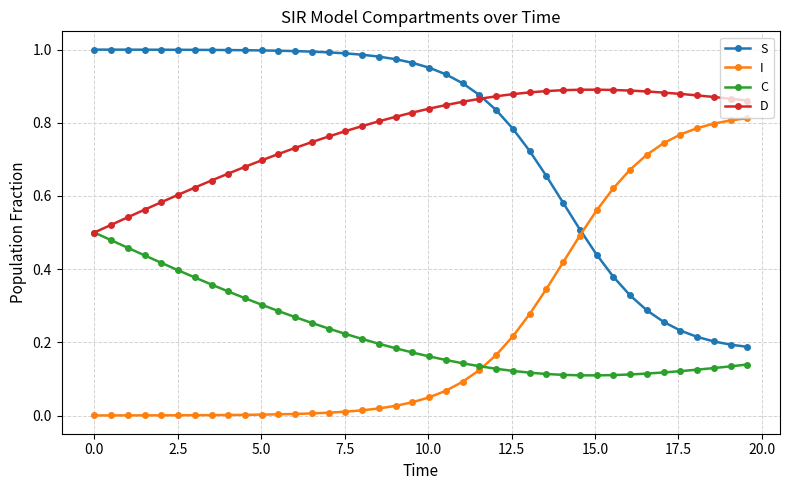

List the series in order of their peak value, lowest first.

C, I, D, S